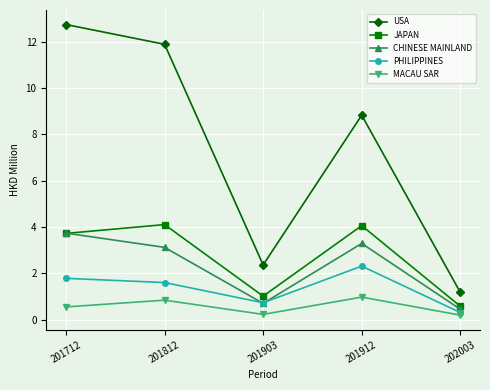

Which series has the largest range (max minus min)?

USA